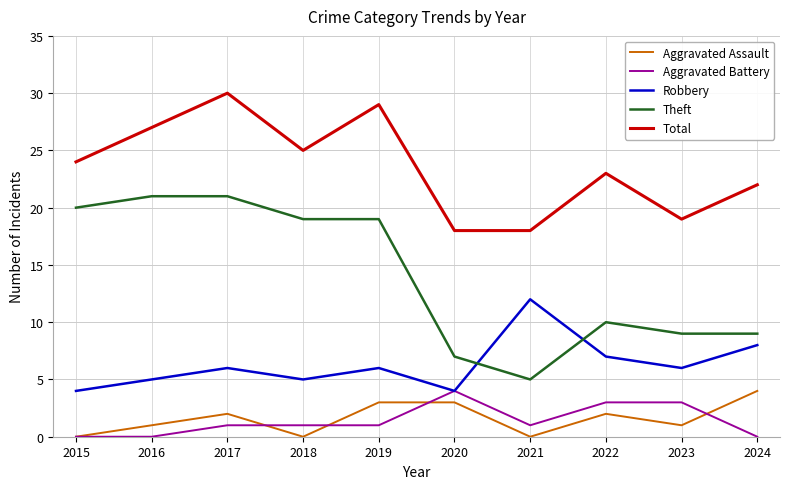

True or false: Aggravated Assault and Theft intersect in this chart.

False